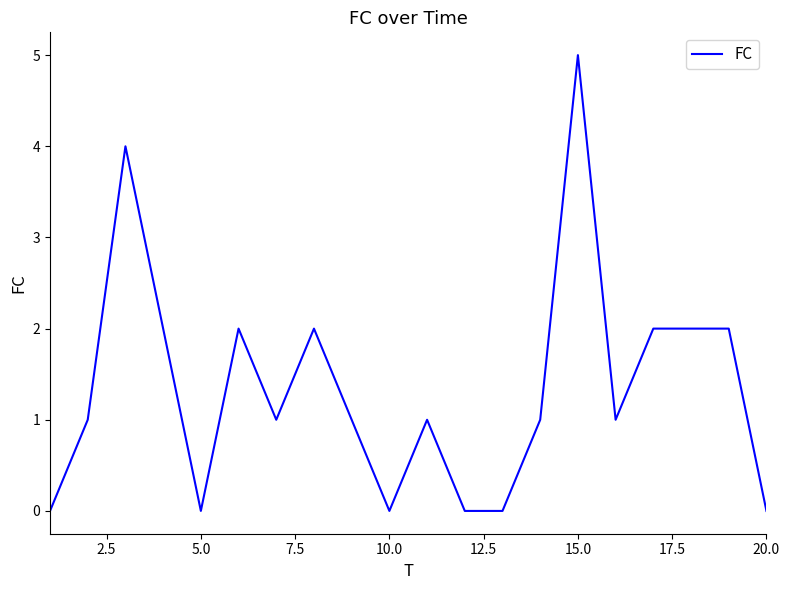

True or false: there are more than 2 points higher than both neighbors.

True